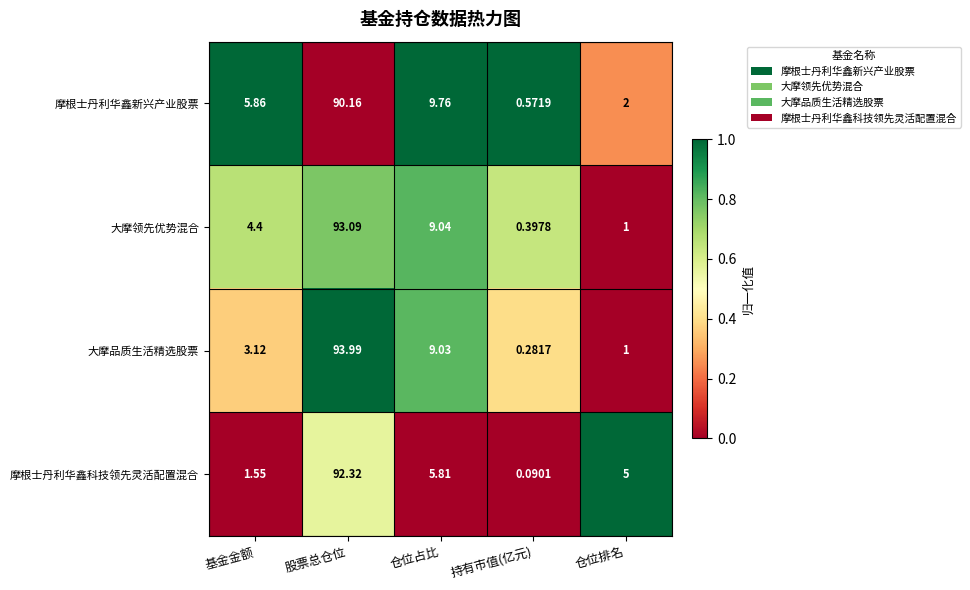

Between 基金金额 and 股票总仓位, which series saw the biggest shift?

大摩品质生活精选股票